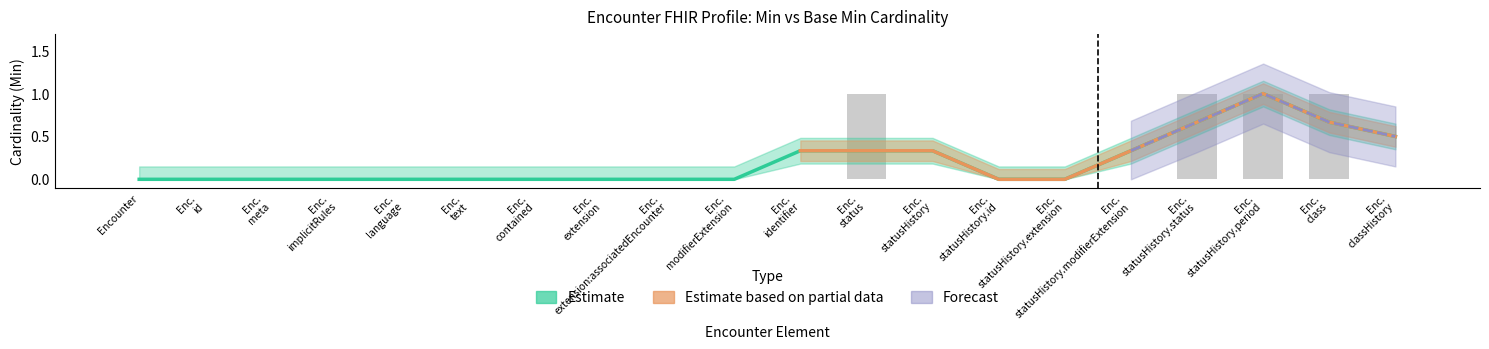

Reading left to right, list all the values displayed in this chart.

0	0	0	0	0	0	0	0	0	0	0	1	0	0	0	0	1	1	1	0